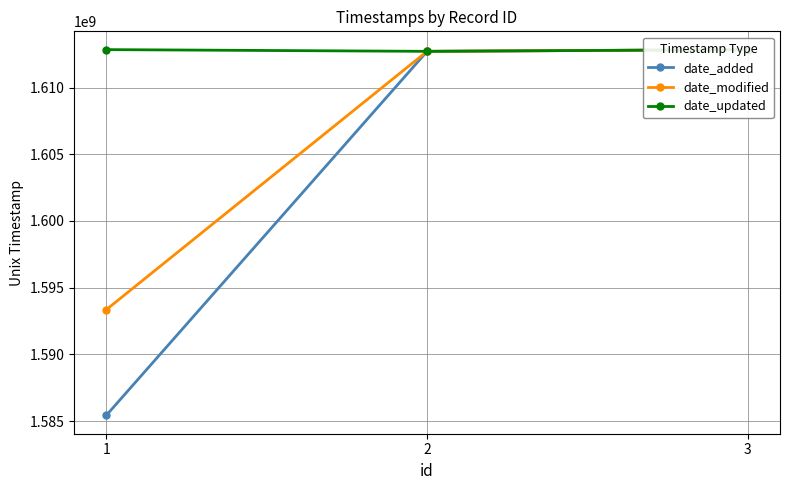

How many lines are shown in the chart?

3